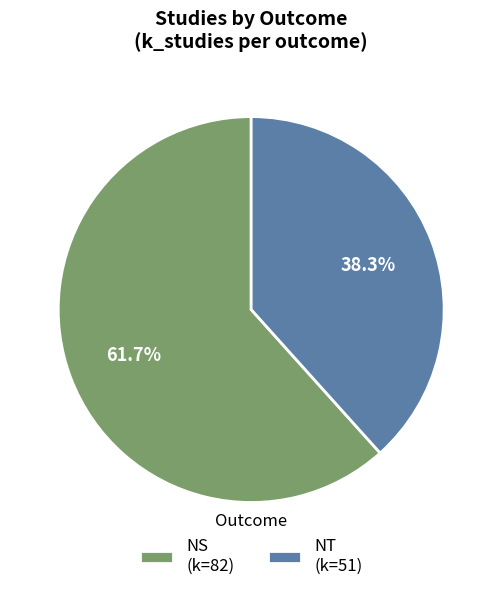

Between NS and NT, which is larger?

NS